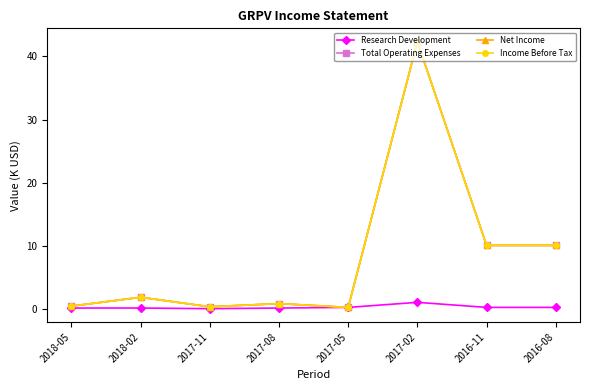

True or false: Research Development has a value of 1.1 at 2017-02.

True